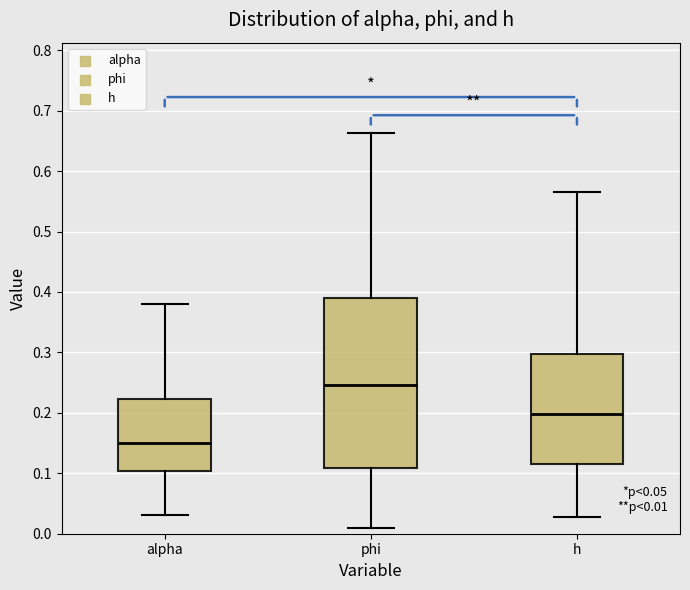

Which box is the tallest, from its lower edge to its upper edge?

phi